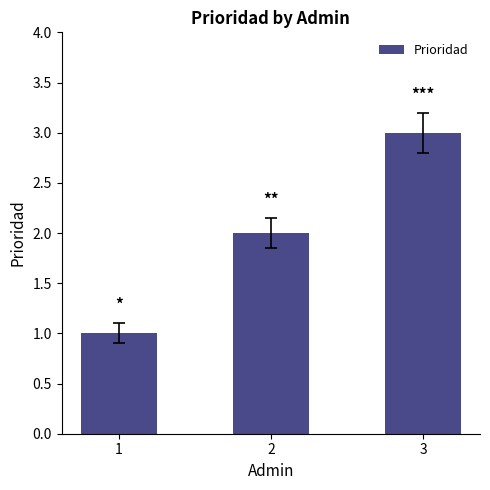

Reading left to right, transcribe all the data shown in this chart.

1=1	2=2	3=3